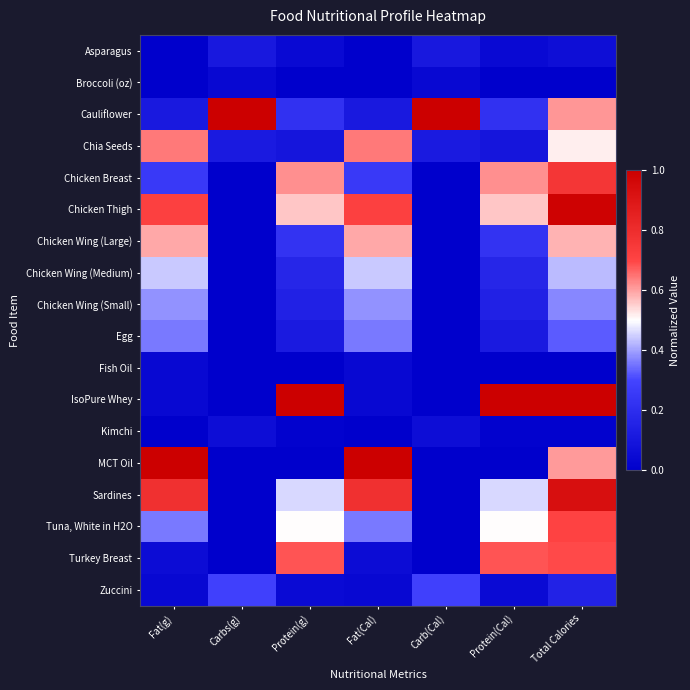

What is the spread (max minus min) of values at Protein(Cal)?

1.0